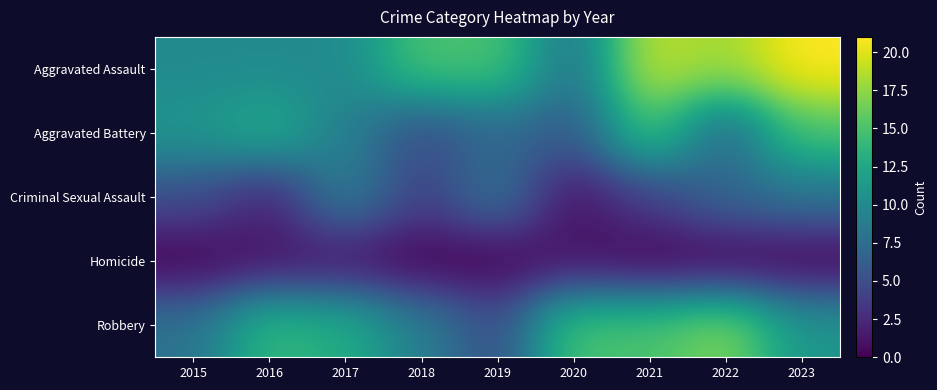

What is the greatest value displayed?

21